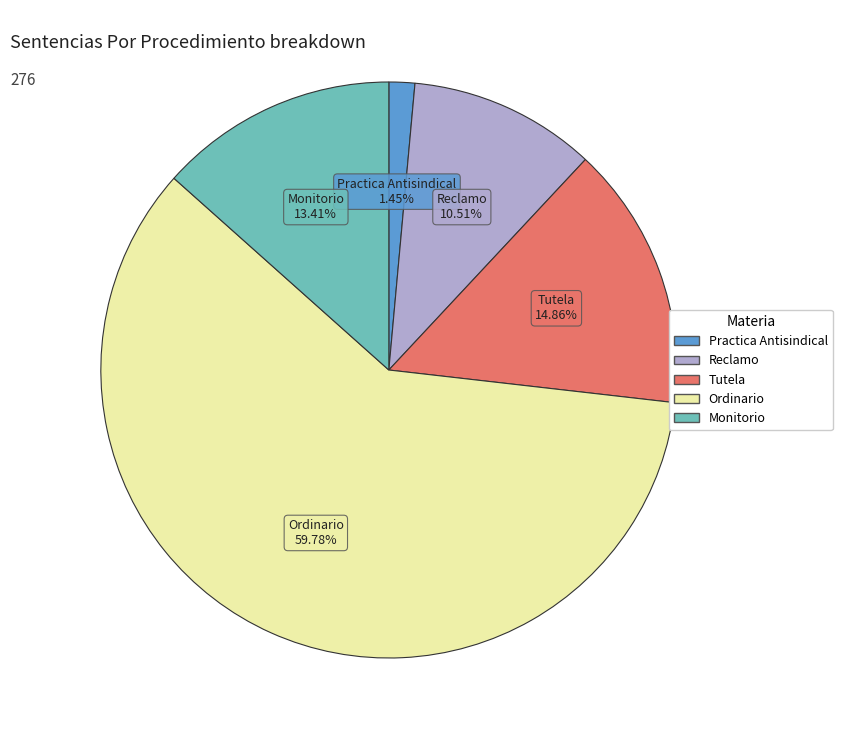

Approximately how many times larger is the value at Monitorio compared to Tutela?

0.9